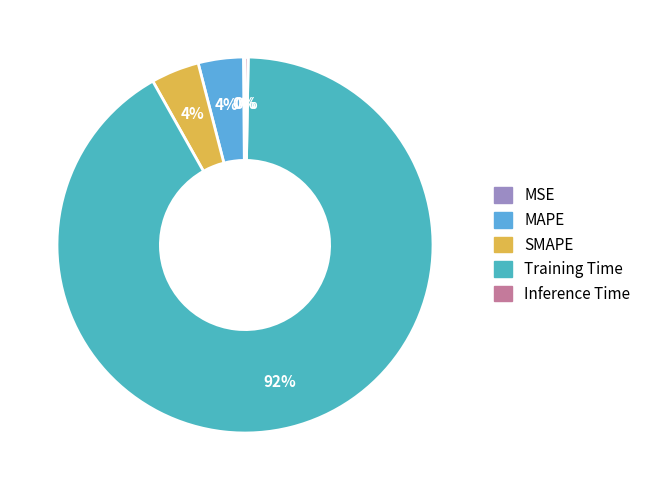

What percentage is the MAPE slice, to the nearest percent?

4%